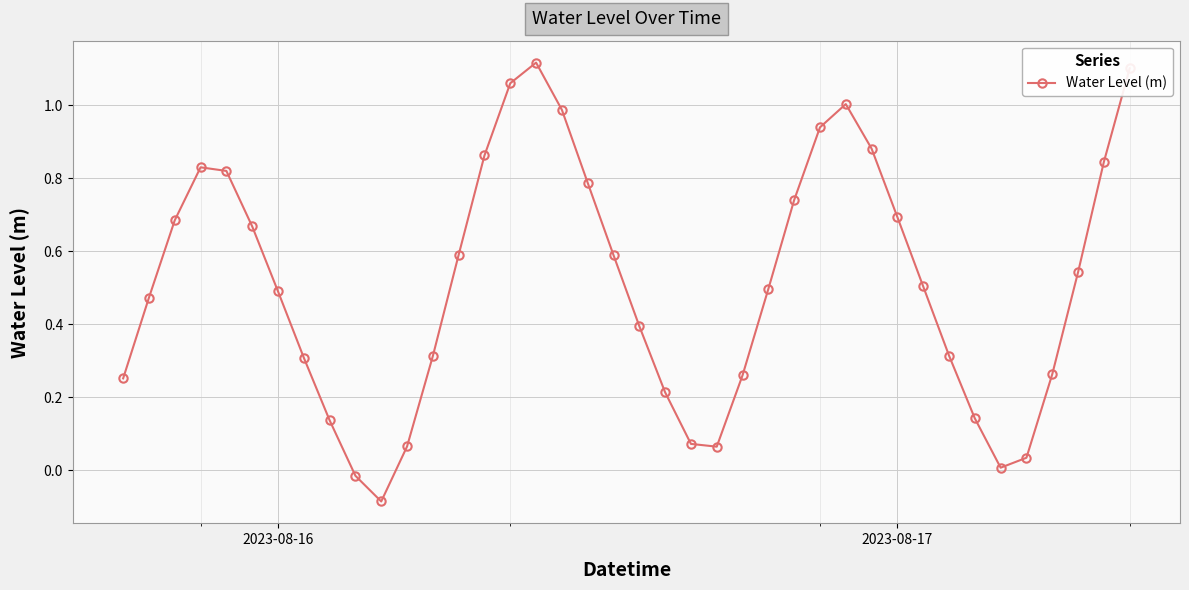

What is the sum of all values?

20.4